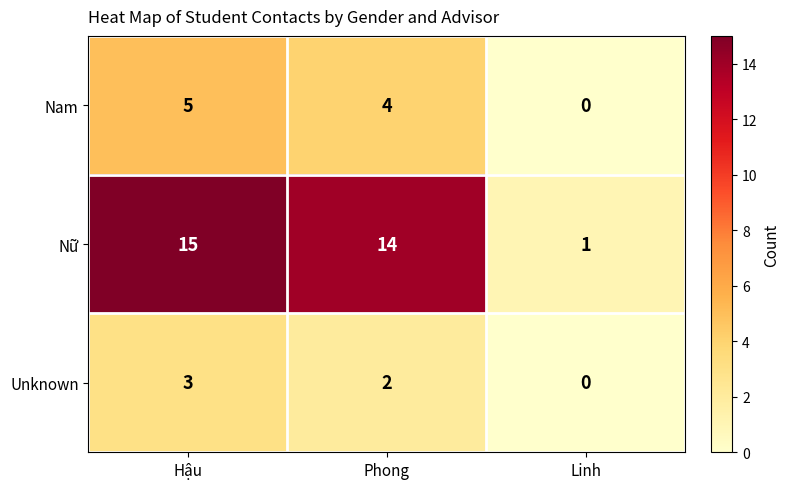

Reading left to right, extract all data points from this chart.

Nam: 5	4	0
Nữ: 15	14	1
Unknown: 3	2	0